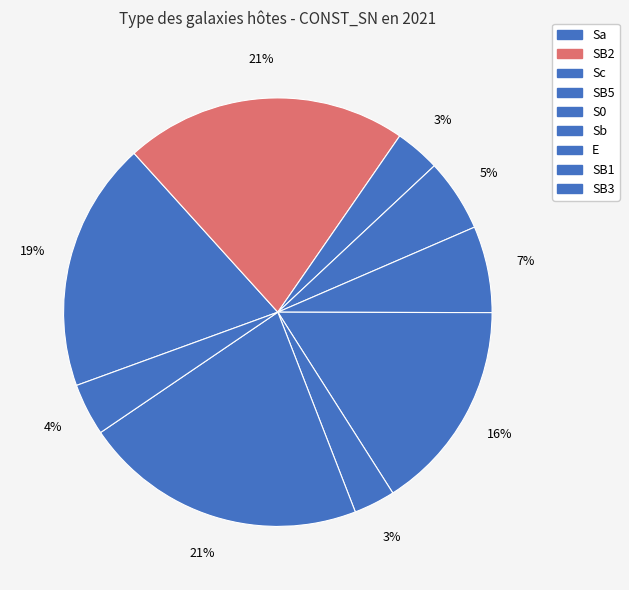

To the nearest percent, what percentage of the pie is Sa?

19%